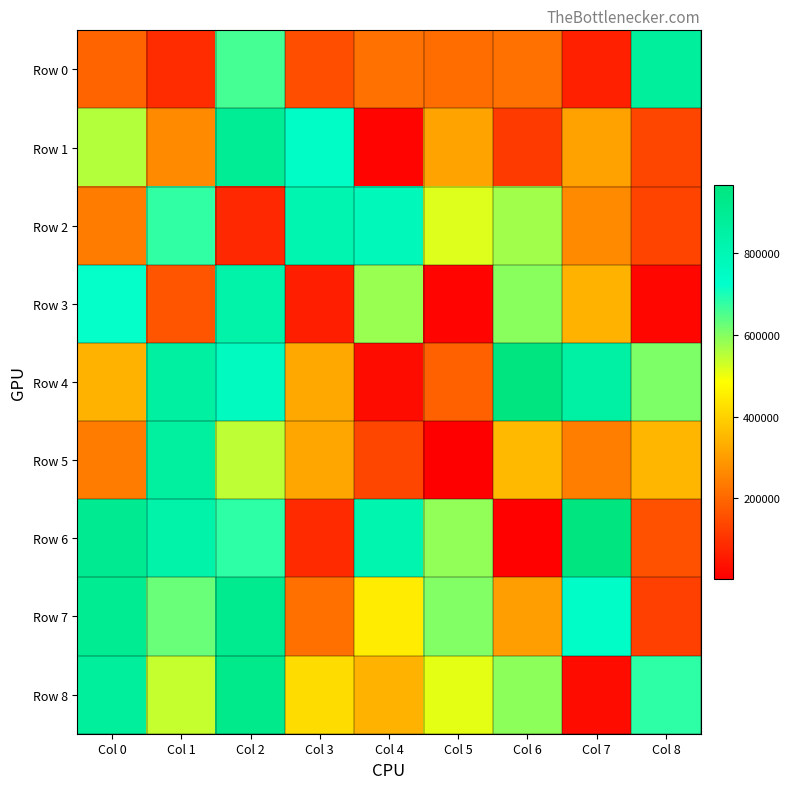

What is the smallest value displayed?

3401